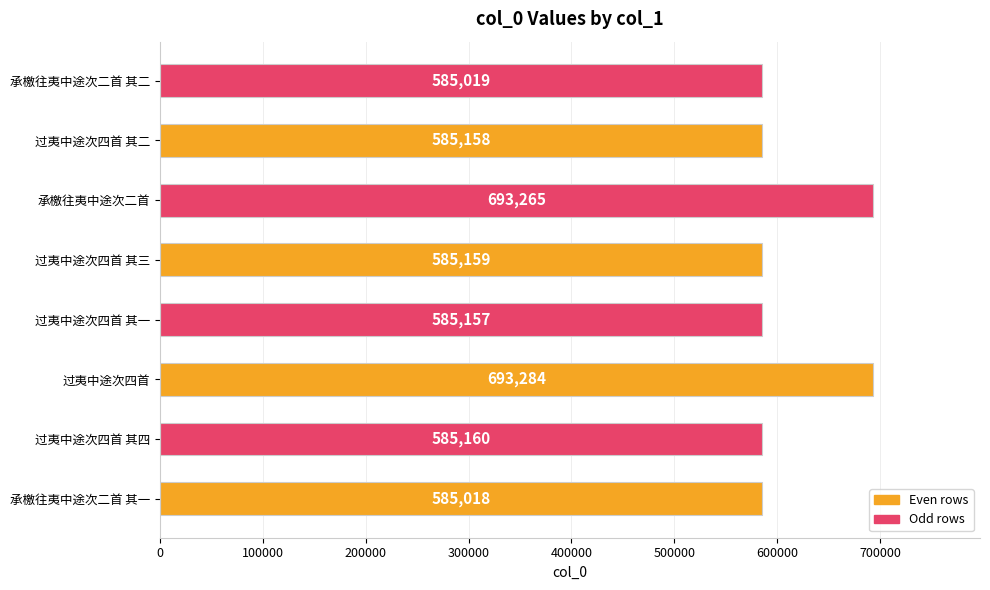

What is the change in value from 过夷中途次四首 其四 to 承檄往夷中途次二首?

+108105